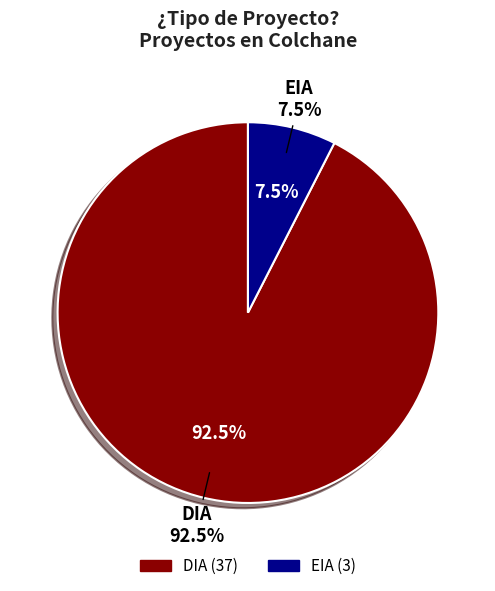

Count the number of slices in the pie.

2